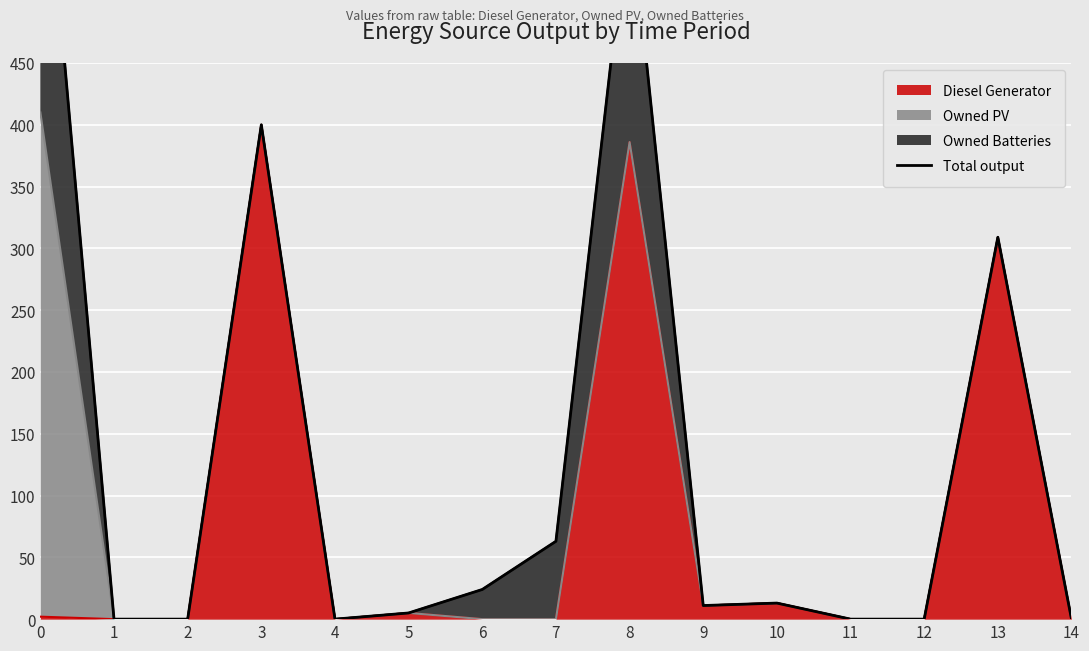

Reading left to right, transcribe all the data shown in this chart.

672	0	0	400	0	5	24	63	582	11	13	0	0	309	0